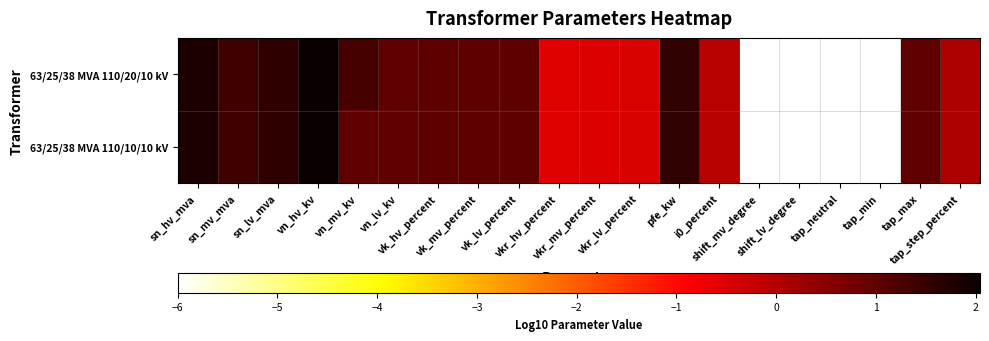

Which series has the largest total across all categories?

63/25/38 MVA 110/20/10 kV